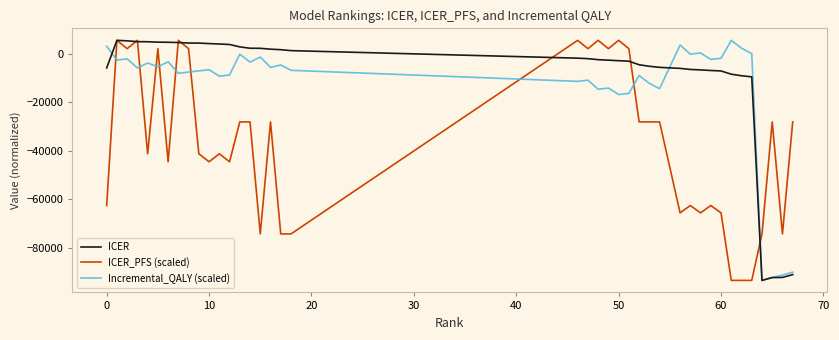

How many lines are shown in the chart?

3